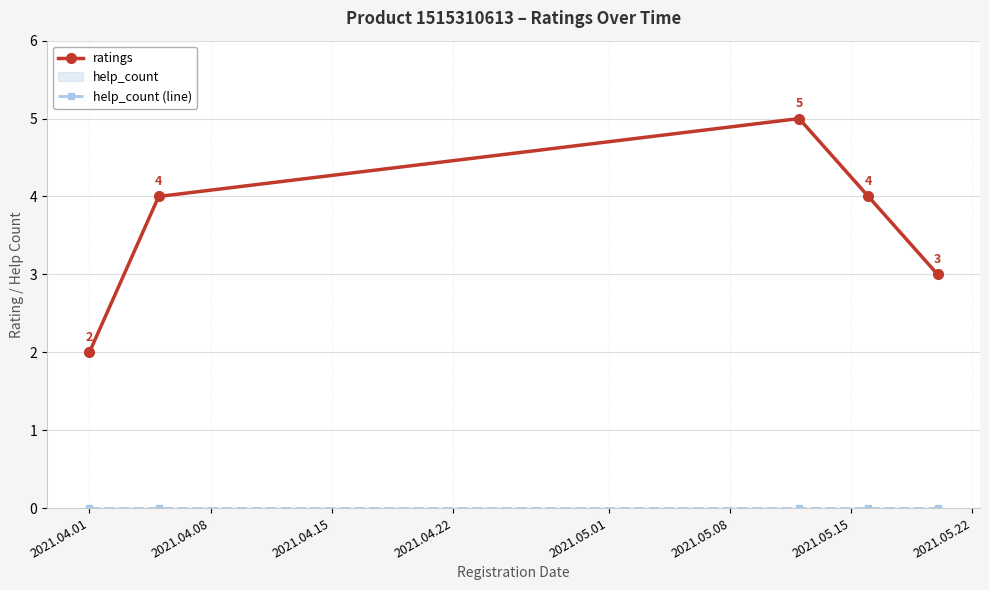

Which series has the largest range (max minus min)?

ratings